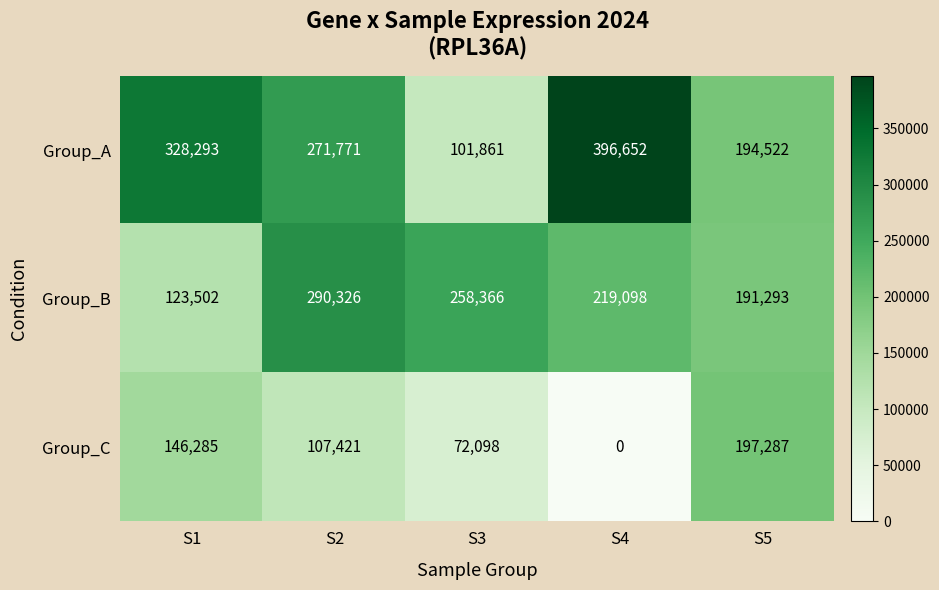

Count the number of categories in the chart.

5